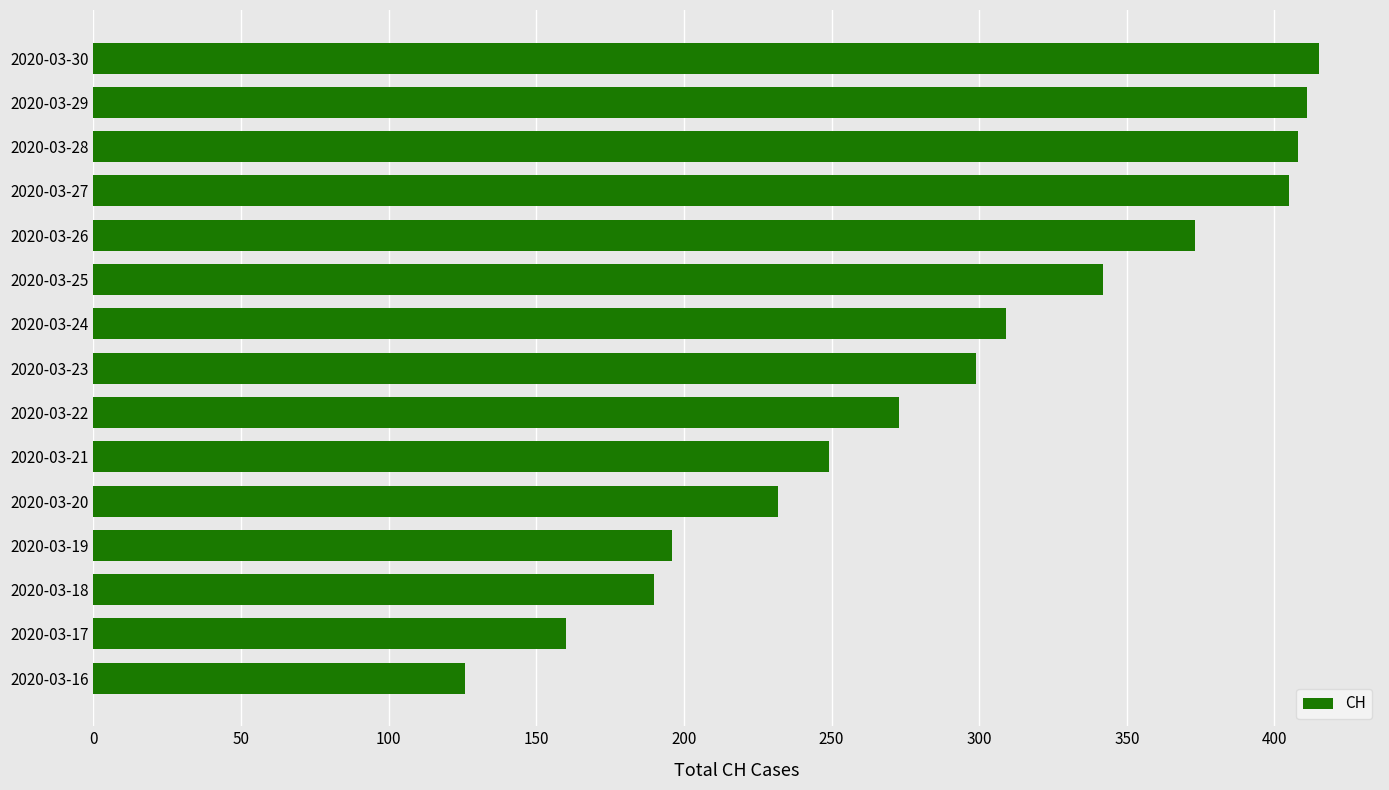

The chart shows a value of 196 at 2020-03-19. True or false?

True